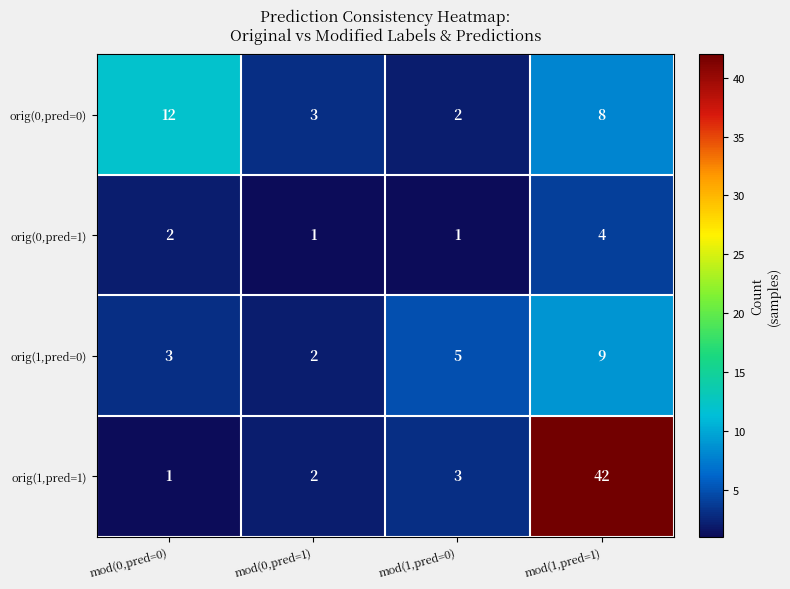

Is it true that orig(1,pred=1) equals 42 at mod(1,pred=1)?

True